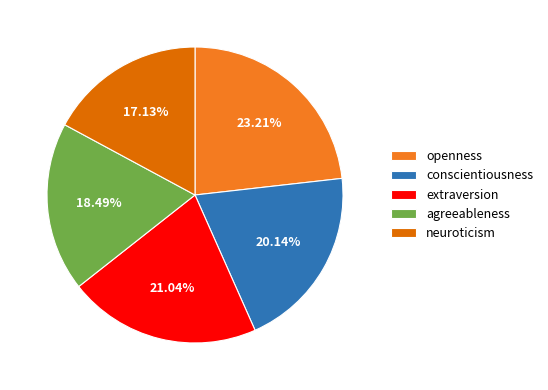

What is the smallest slice in the pie chart?

neuroticism